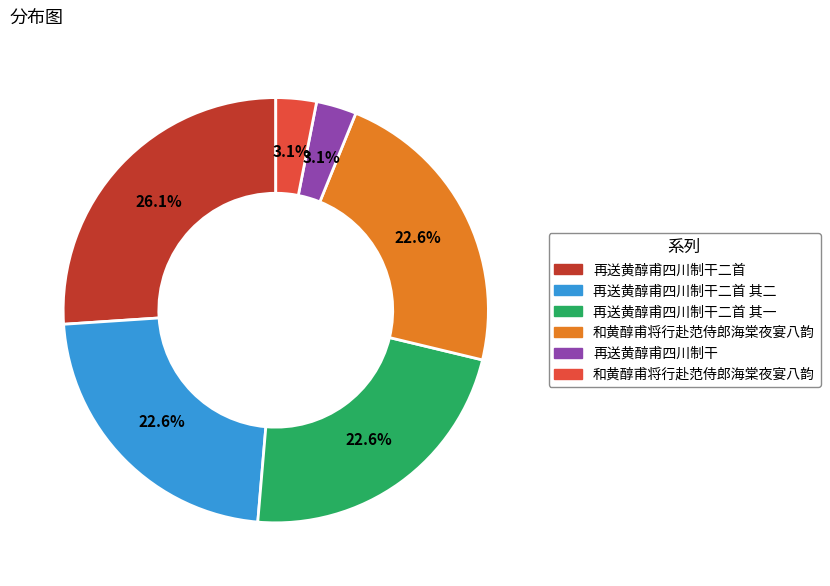

Is there a majority slice in this chart?

No